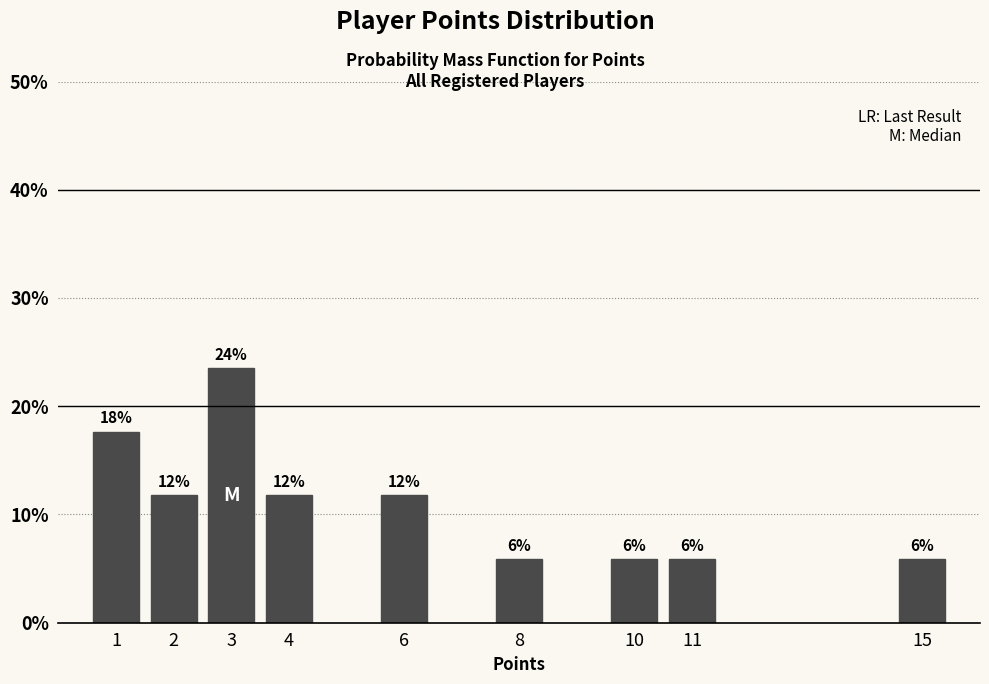

Does the chart contain any negative values?

No